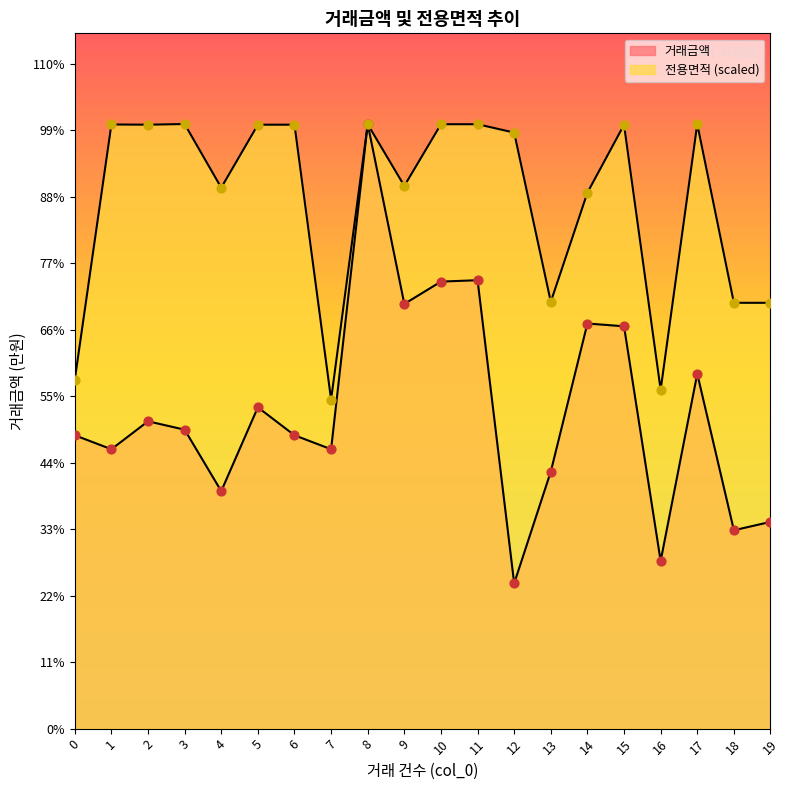

At how many categories does at least one series exceed 9809?

20